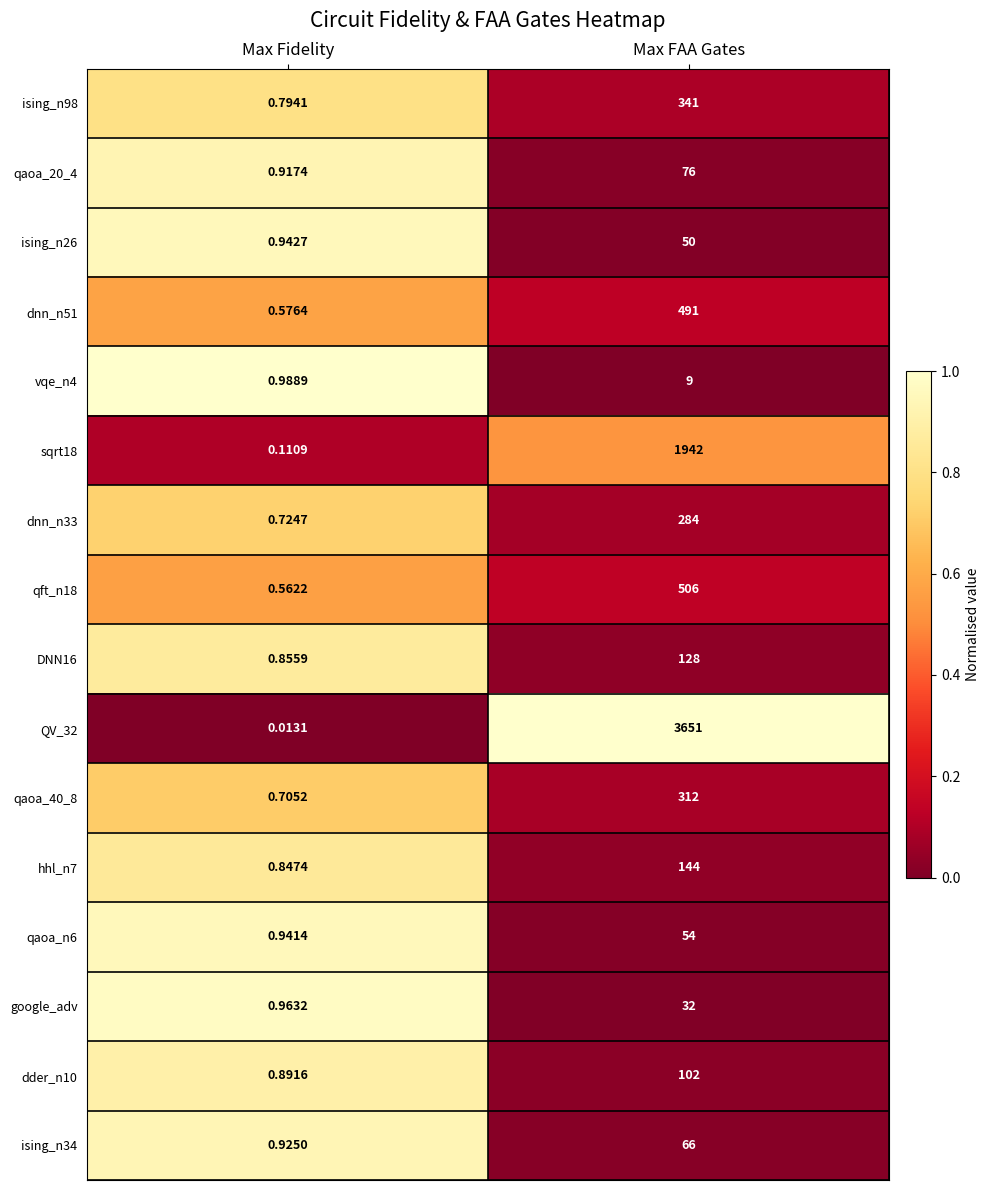

Which series has the largest total across all categories?

QV_32